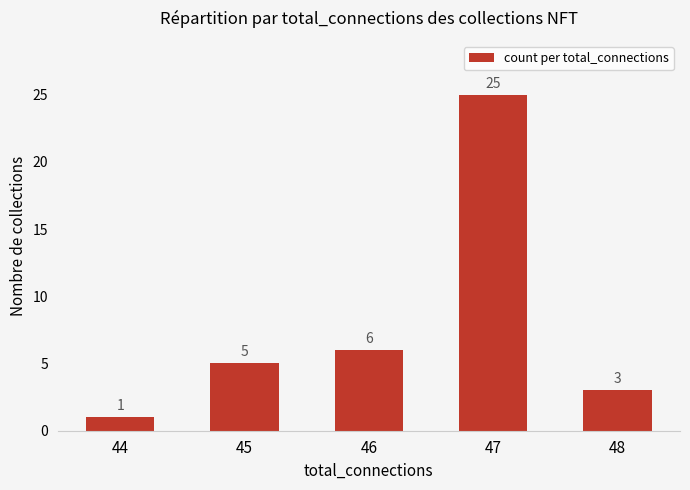

How many data points are less than 5?

2